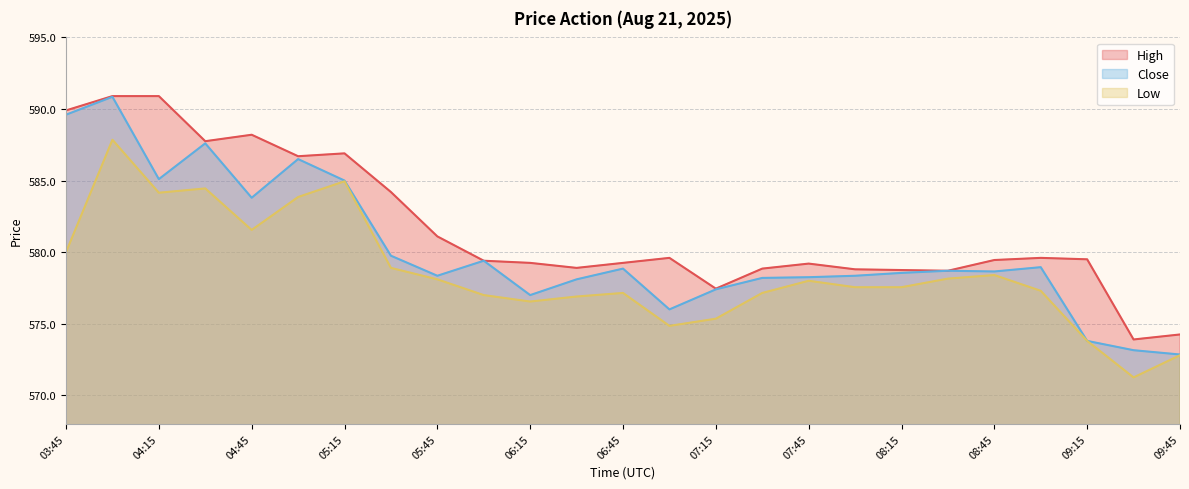

What is the minimum value shown in the chart?

571.2